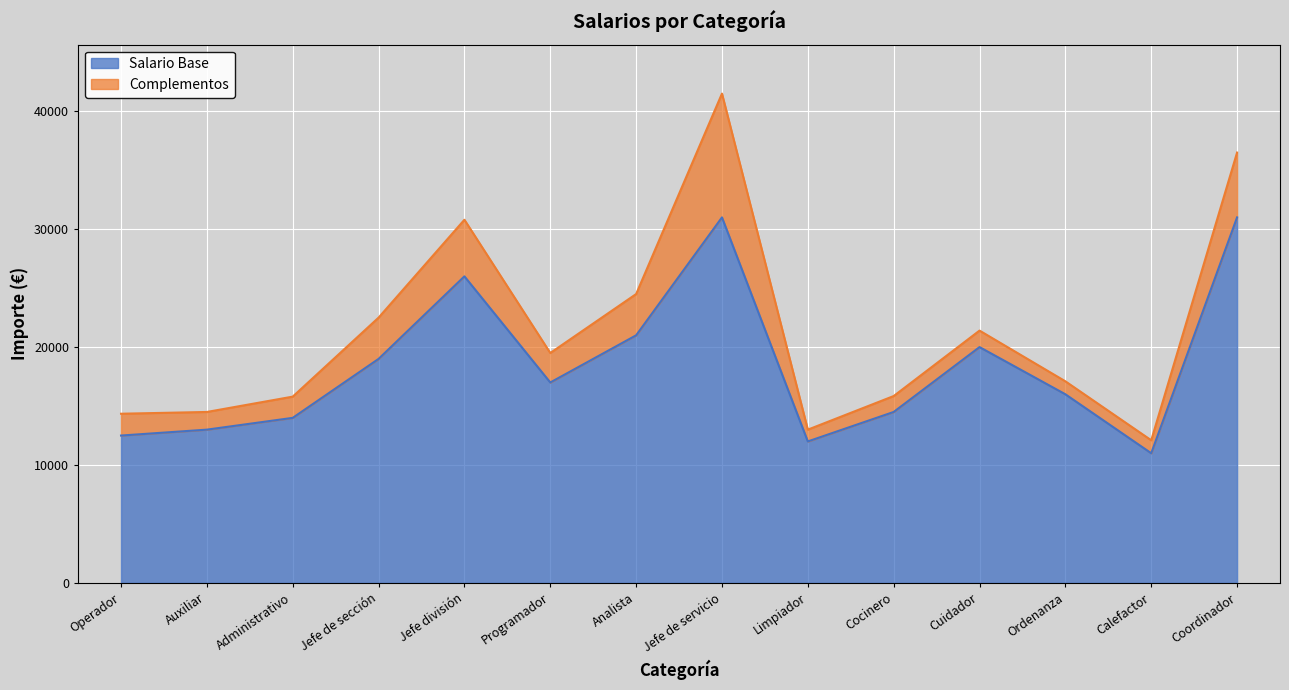

Reading right to left, list all the values displayed in this chart.

31000	11000	16000	20000	14500	12000	31000	21000	17000	26000	19000	14000	13000	12500